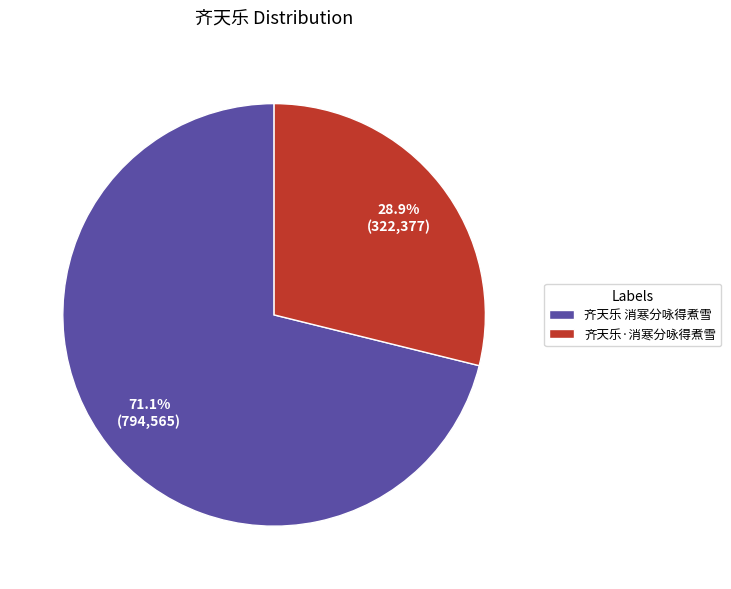

Approximately how many times larger is the value at 齐天乐·消寒分咏得煮雪 compared to 齐天乐 消寒分咏得煮雪?

0.4